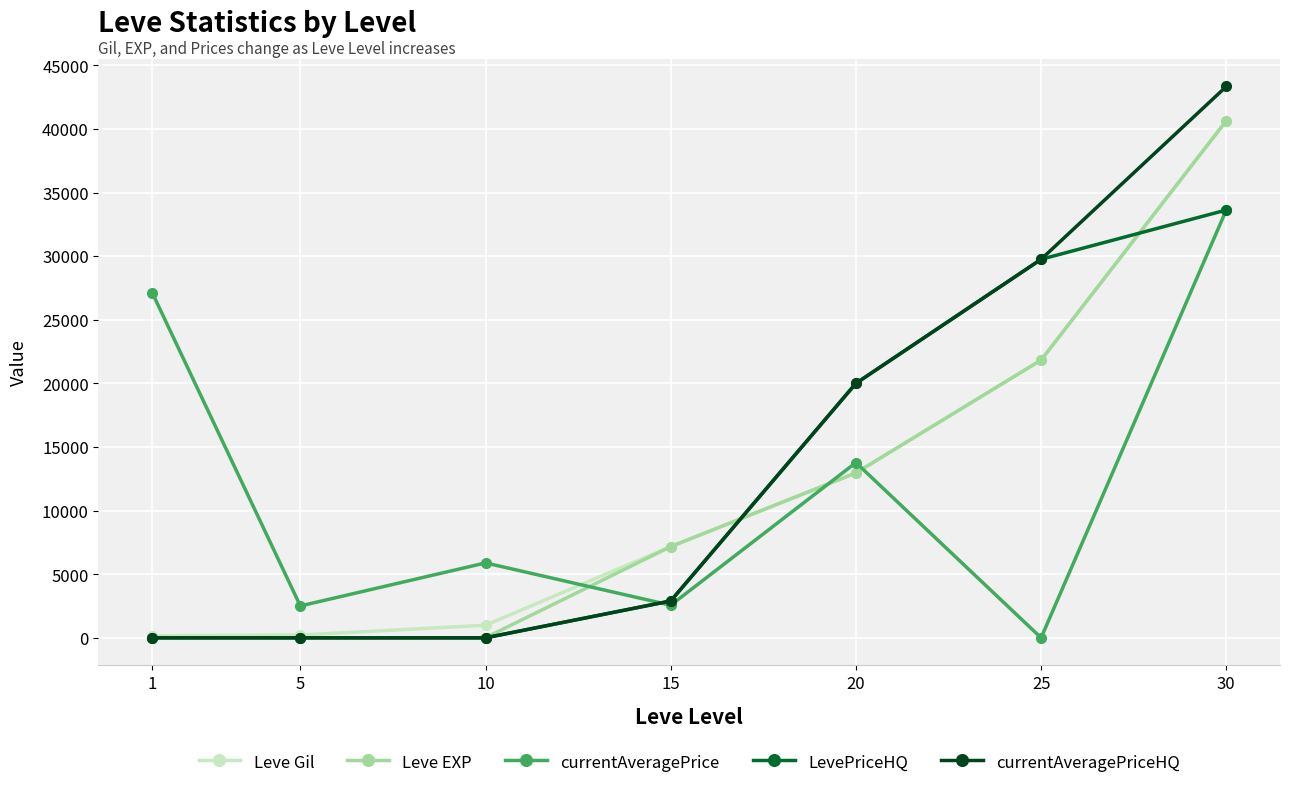

How many interior local valleys does the currentAveragePrice series have?

3